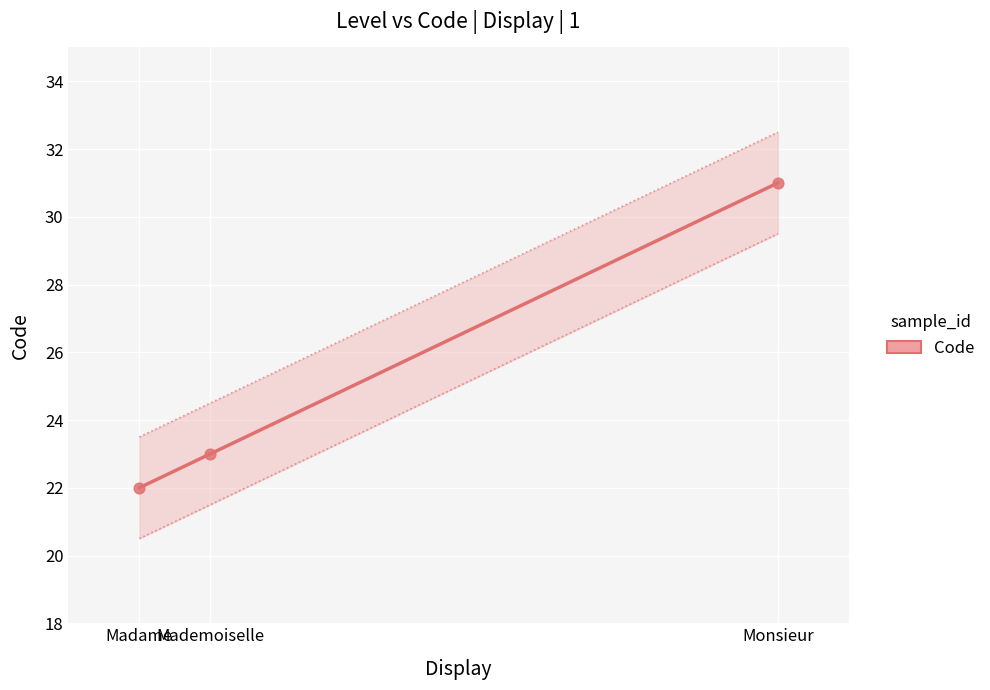

What is the range of Y values (max minus min)?

9